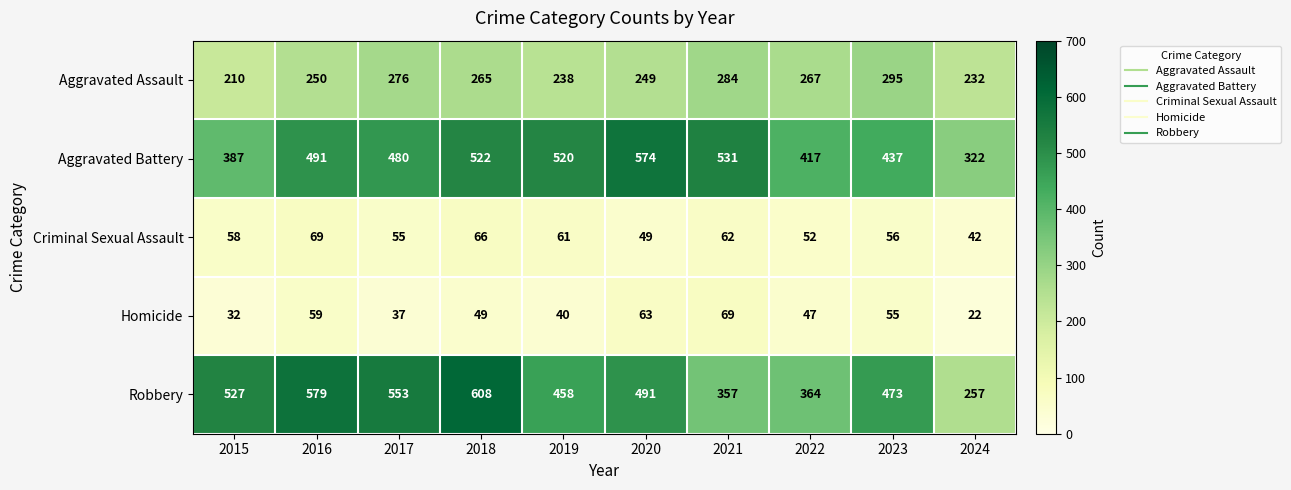

What is the average value of the Homicide series?

47